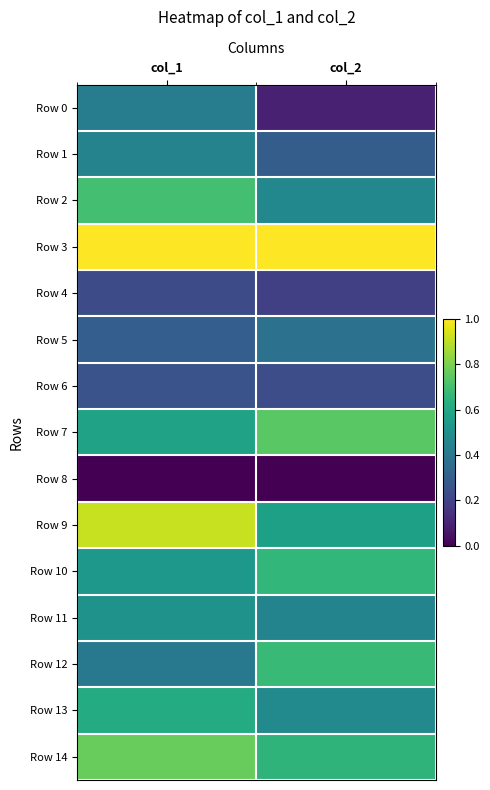

Between col_2 and col_1, which is larger?

col_1